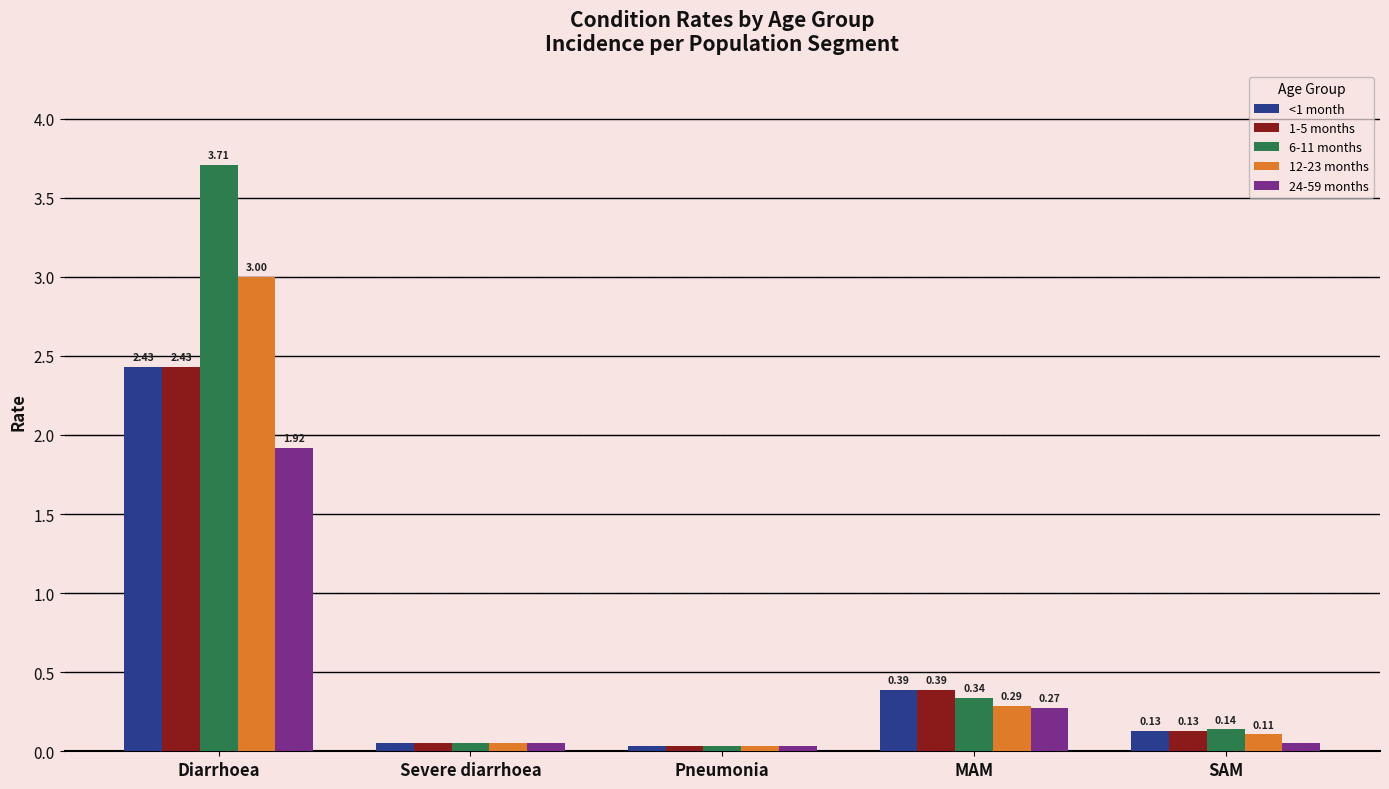

At which label does 12-23 months reach its minimum?

Pneumonia